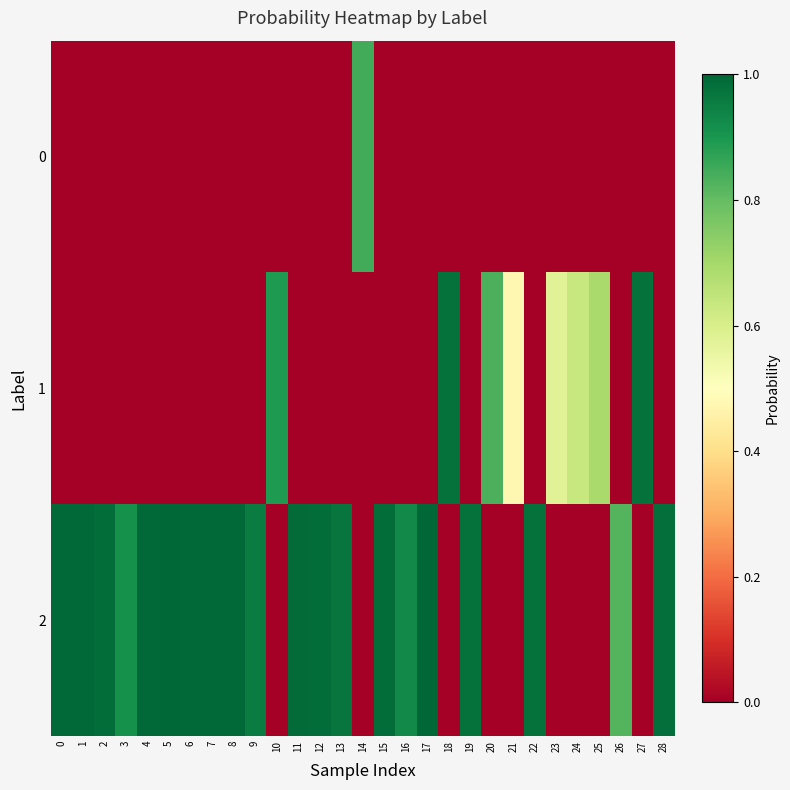

List the series in order of their overall mean, highest first.

2, 1, 0